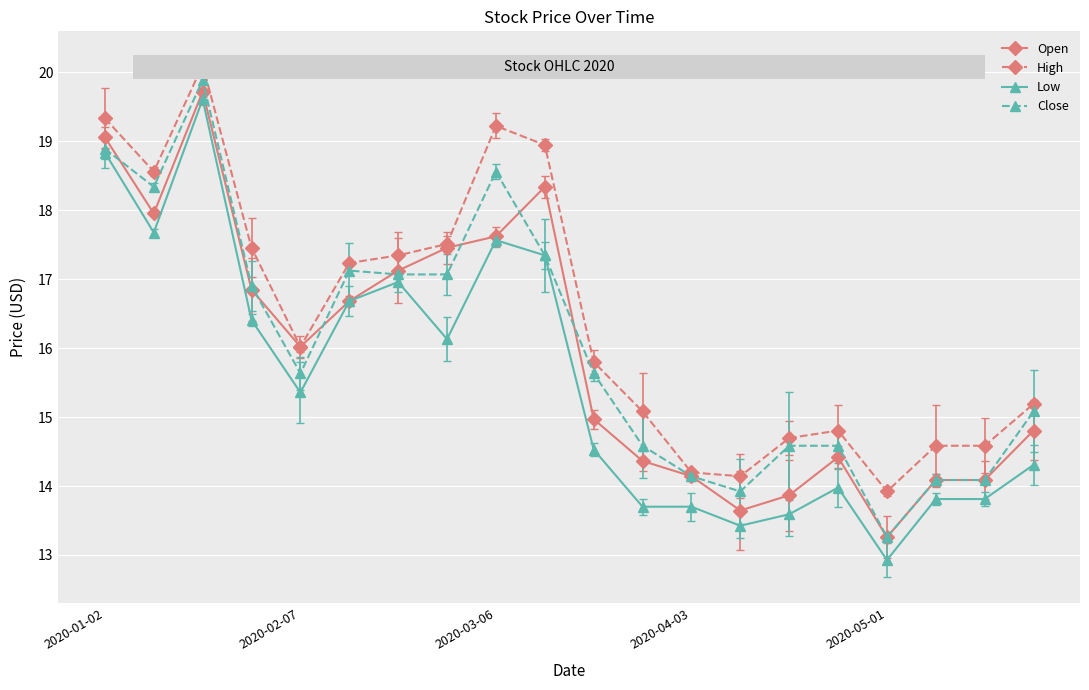

Which series has the largest range (max minus min)?

Low